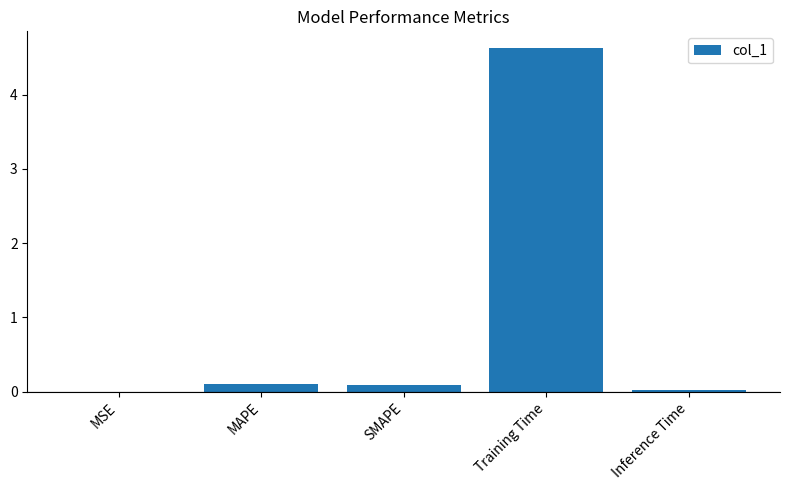

What is the greatest value displayed?

4.6